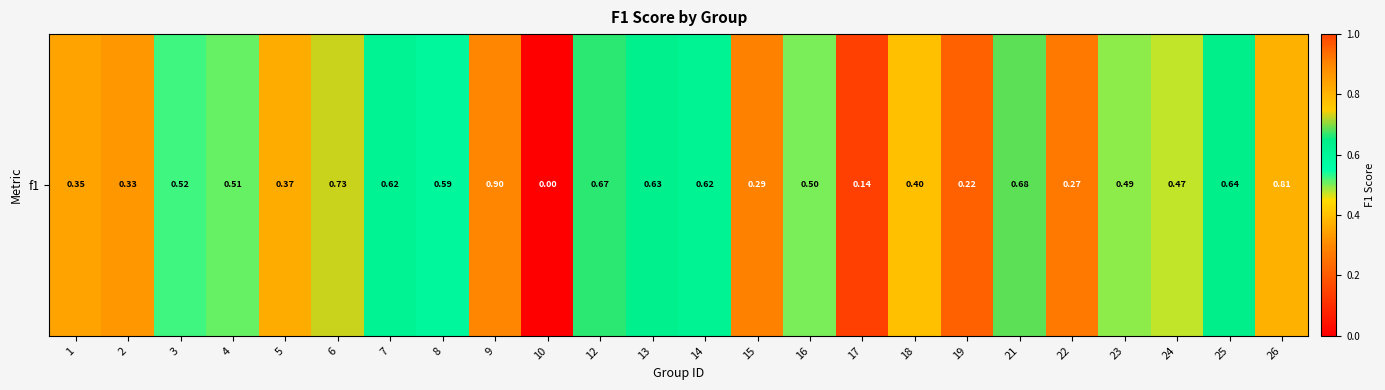

At which category does the chart reach its peak across all series?

9